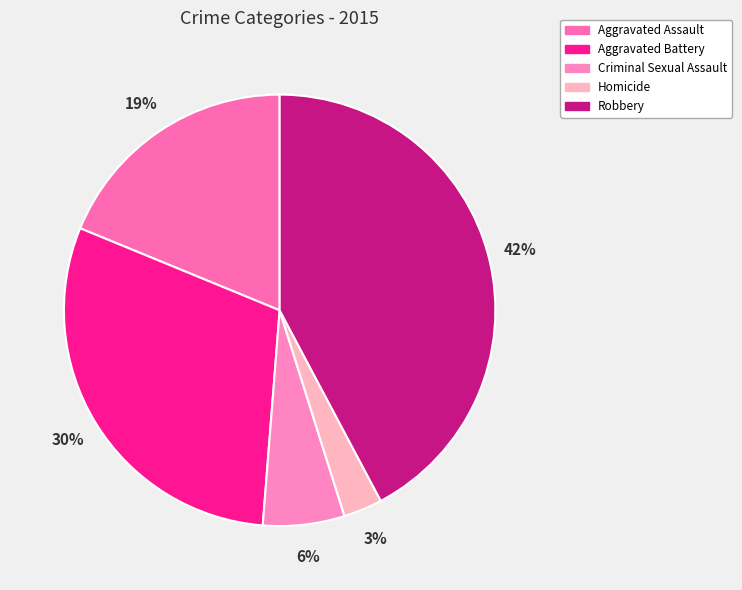

Do Aggravated Battery and Homicide together represent more than half of the pie?

No